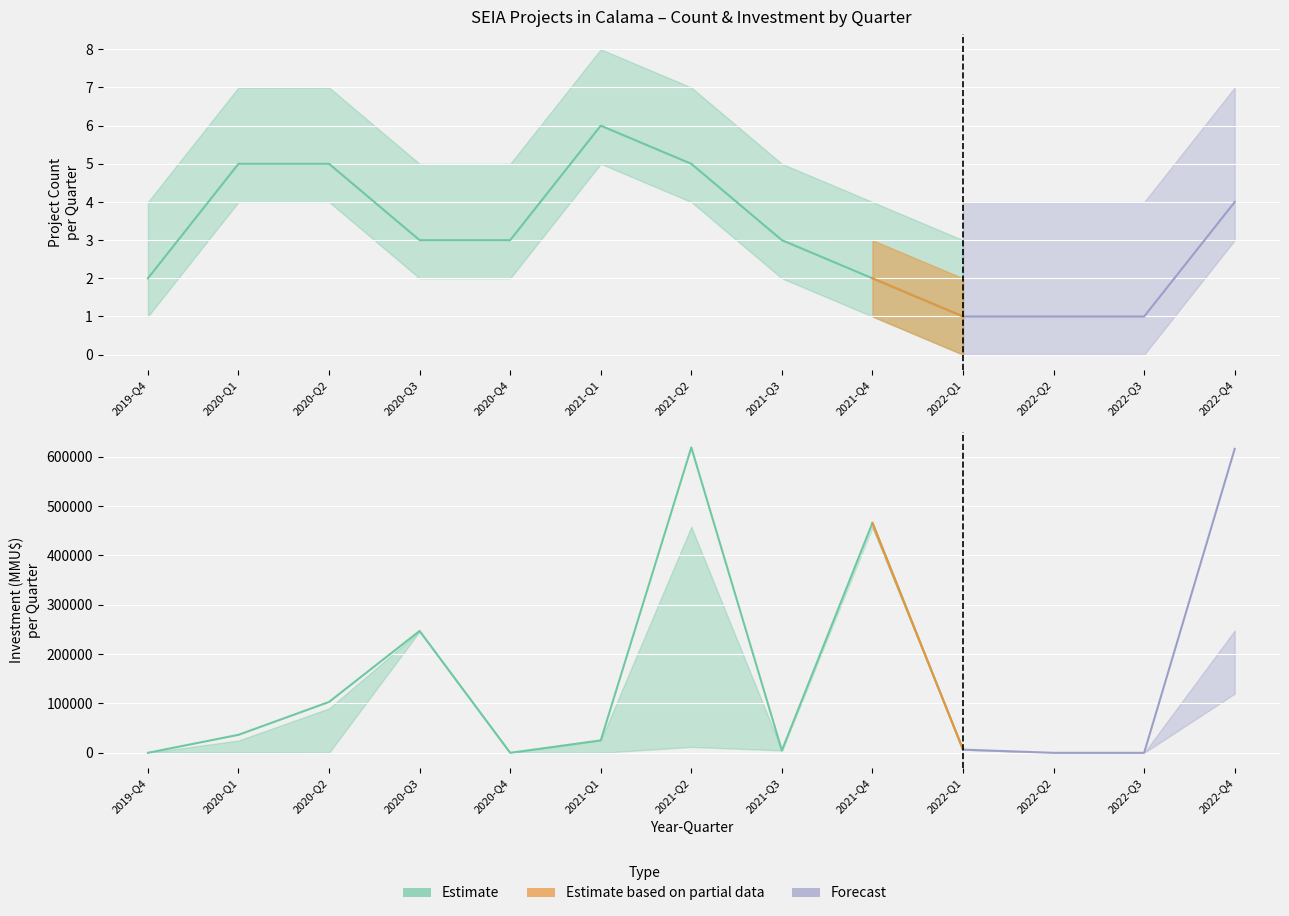

The Investment_low series shows 2 at 2019. True or false?

False